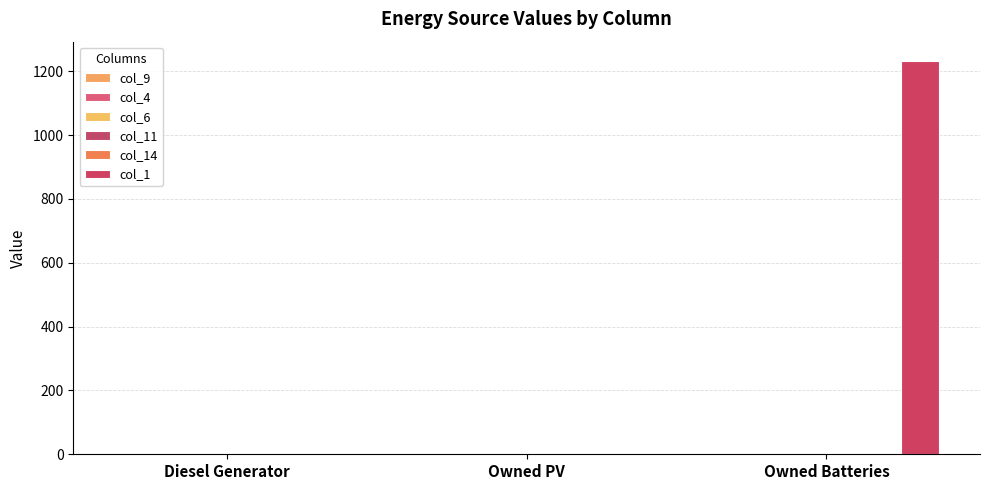

Reading left to right, list all the values displayed in this chart.

col_9: 0	0	0
col_4: 0	0	0
col_6: 0	0	0
col_11: 0	0	0
col_14: 0	0	0
col_1: 0	0	1231